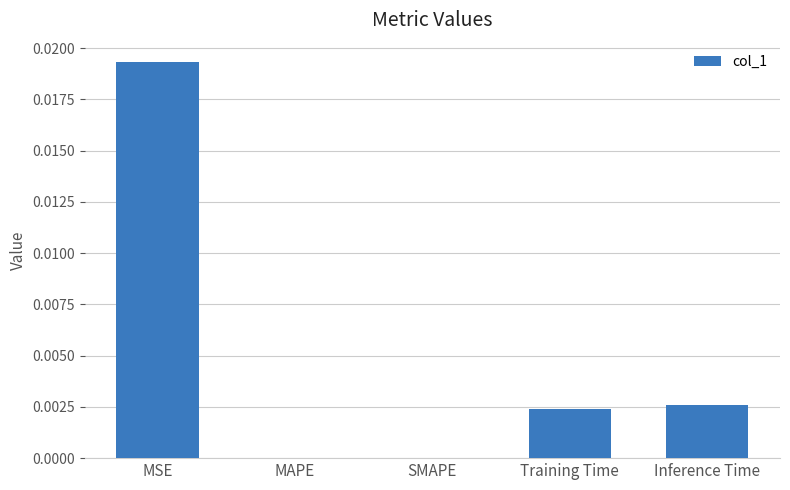

Is it true that the value at SMAPE is 0.0?

True